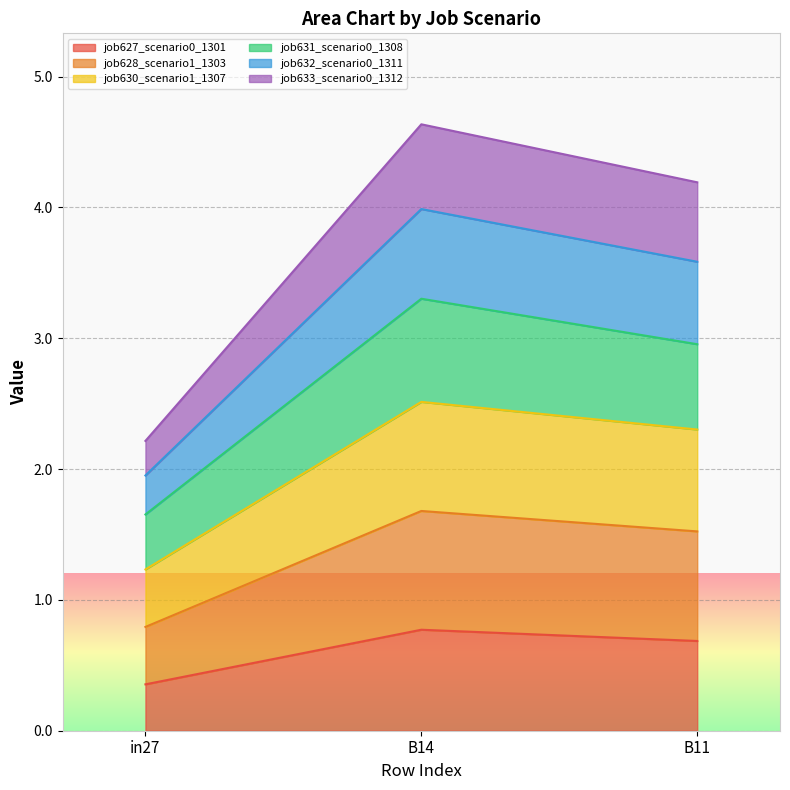

Does the chart display data point markers on the line(s)?

No